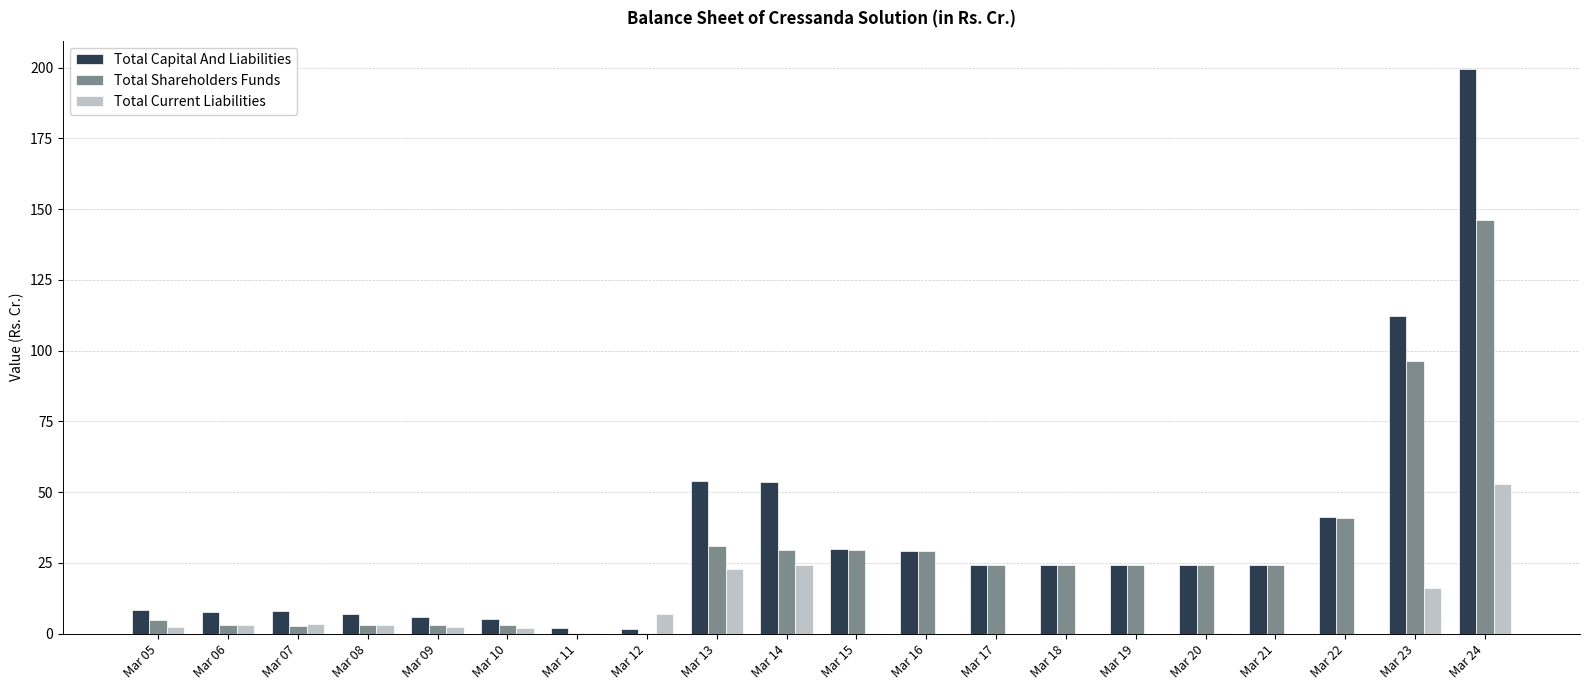

What is the difference between the Total Capital And Liabilities values at Mar 18 and Mar 08?

17.4